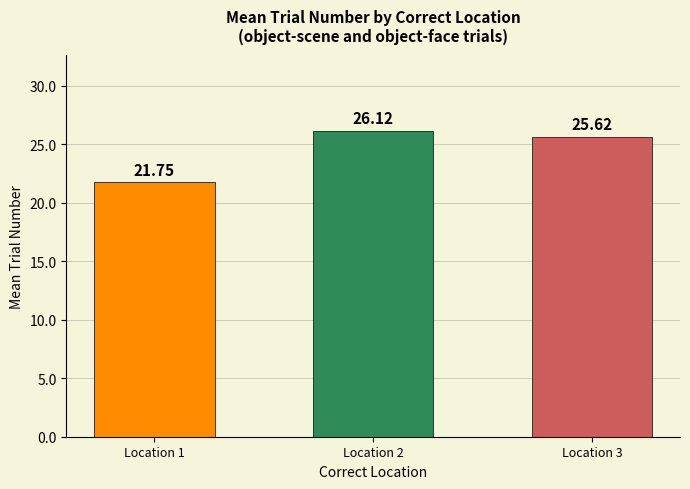

At which category does the chart reach its minimum across all series?

Location 1